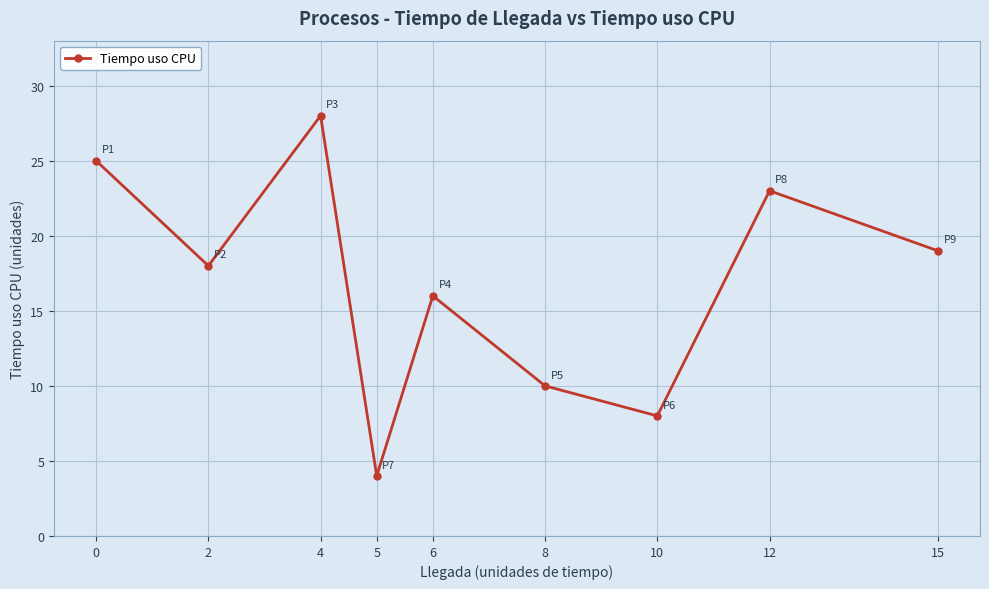

How many categories are shown in the chart?

9